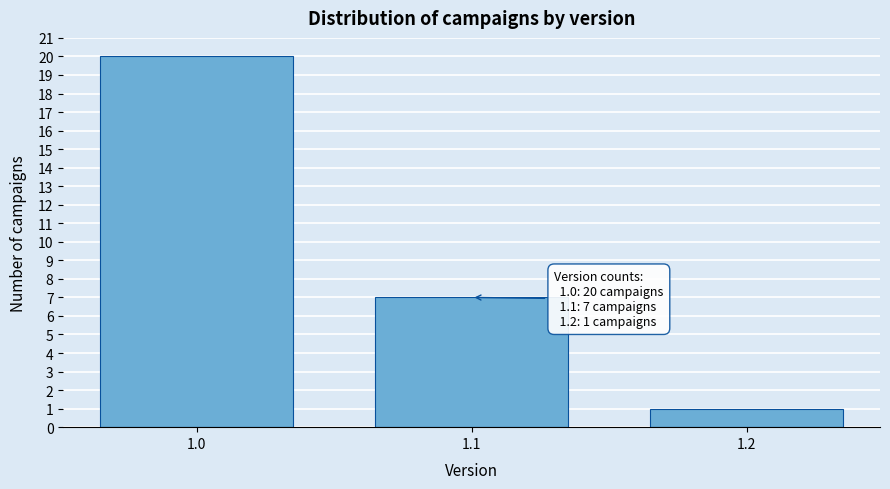

Which range on the x-axis has the tallest bar?

0.95 to 1.05